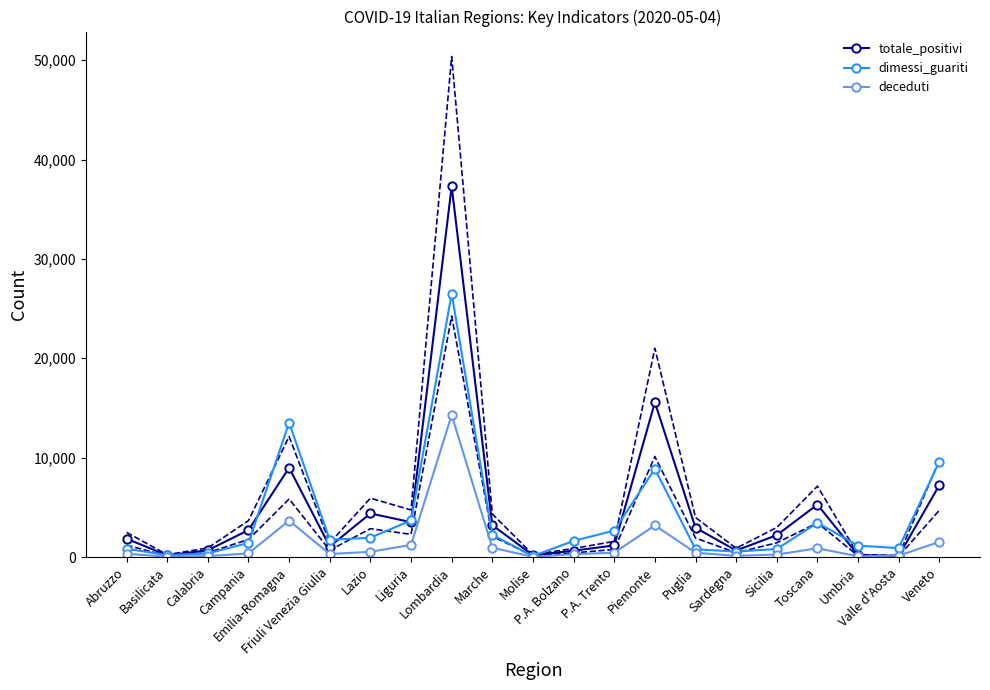

Is the value of deceduti at Veneto greater than the value of totale_positivi at P.A. Trento?

Yes